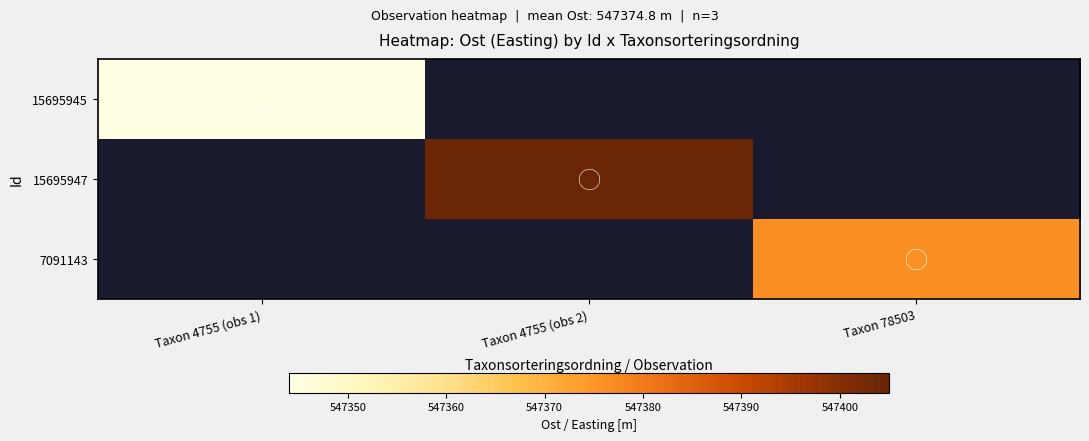

What is the maximum value shown in the chart?

547404.2